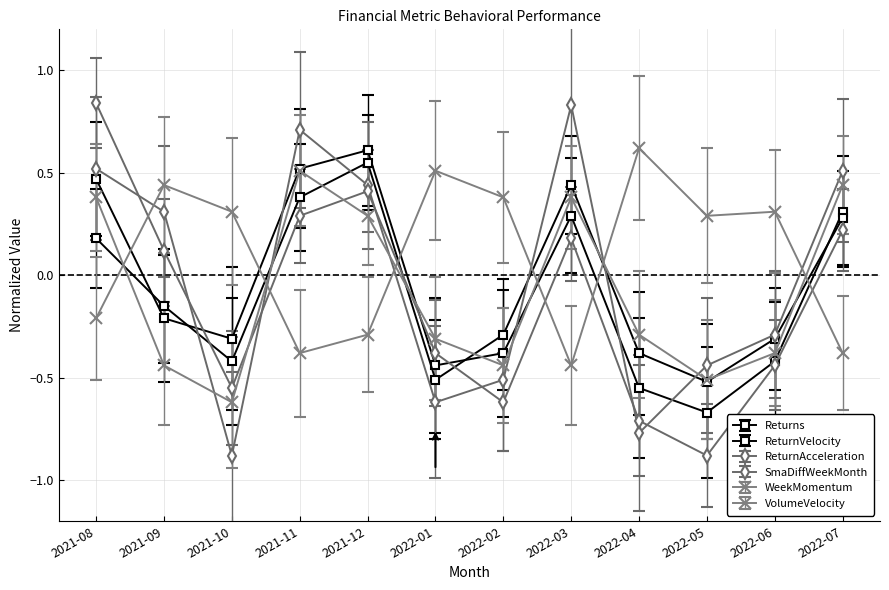

Rank the categories by VolumeVelocity value from highest to lowest.

2022-04, 2022-01, 2021-09, 2022-02, 2021-10, 2022-06, 2022-05, 2021-08, 2021-12, 2021-11, 2022-07, 2022-03